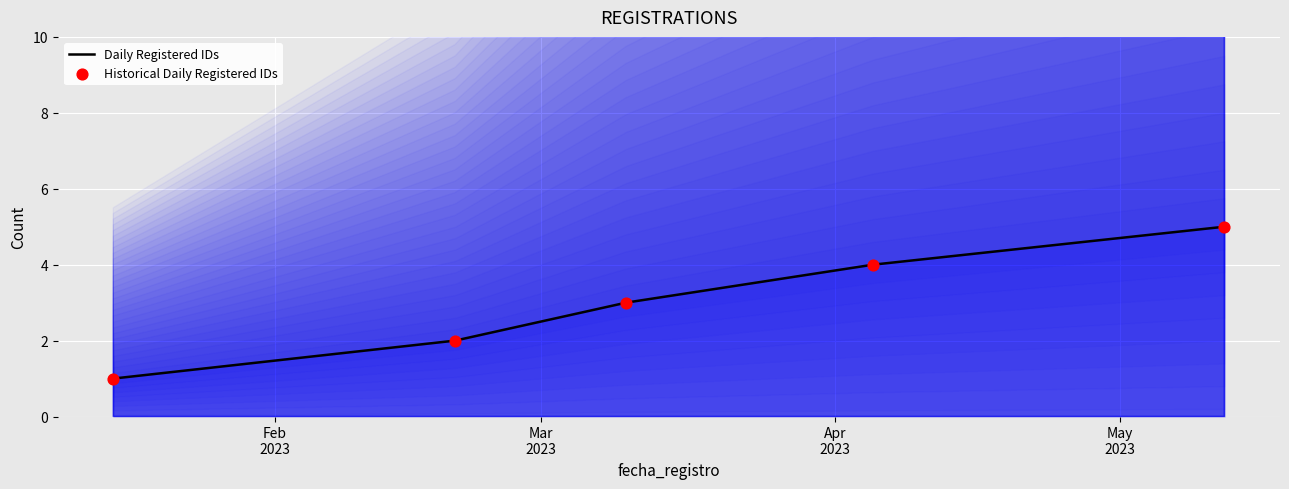

At how many categories does at least one series exceed 1?

4